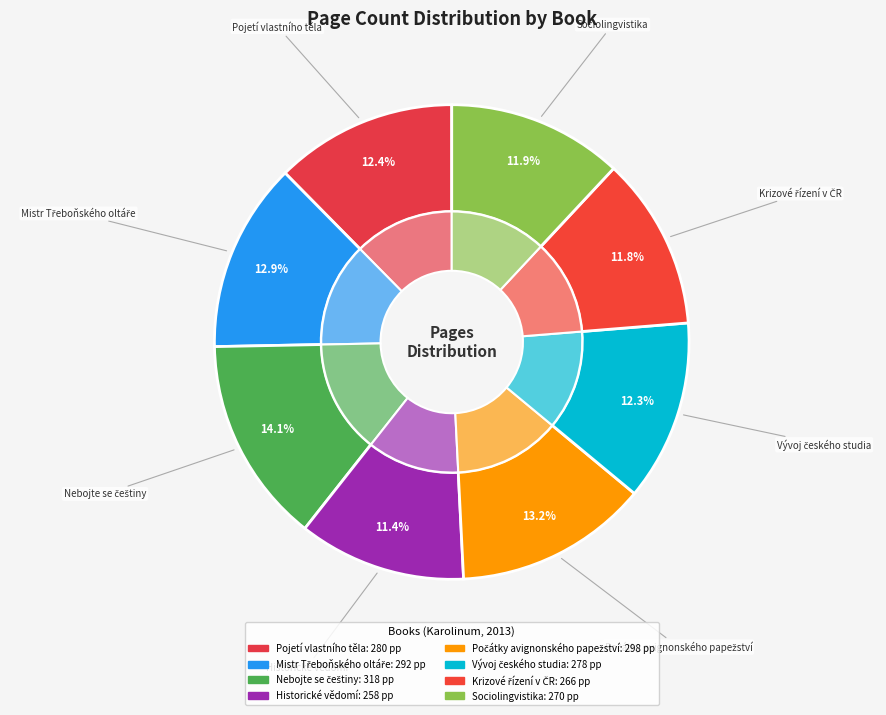

Is there a majority slice in this chart?

No